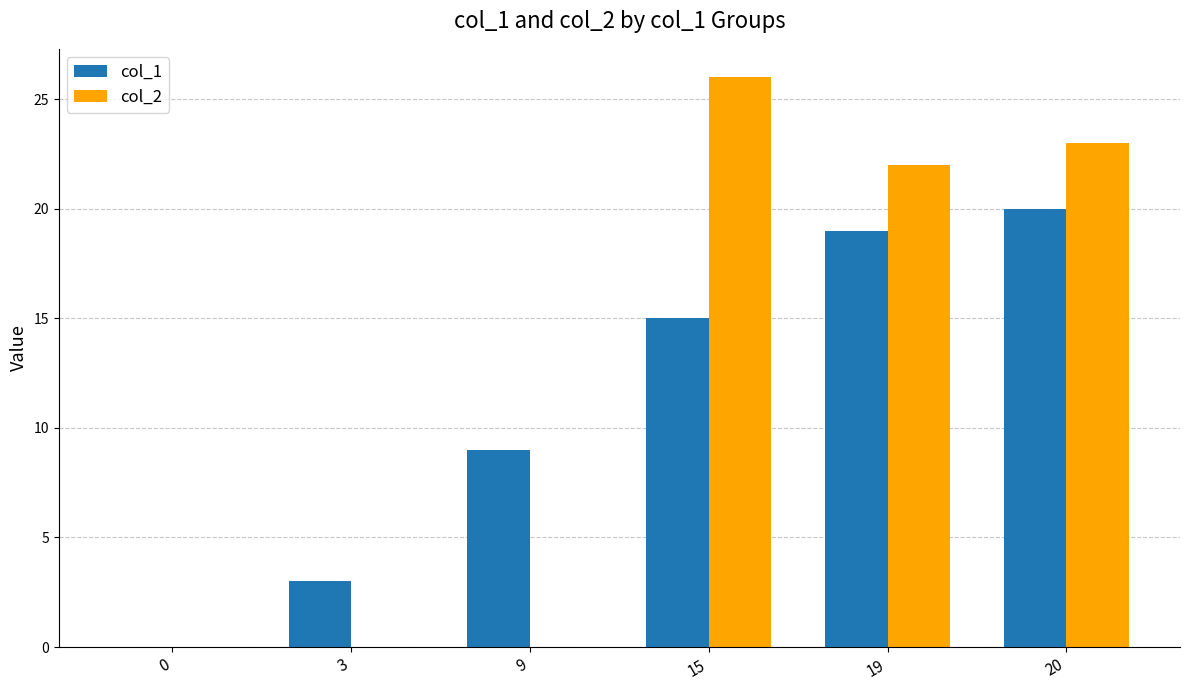

What is the average value of the col_1 series?

11